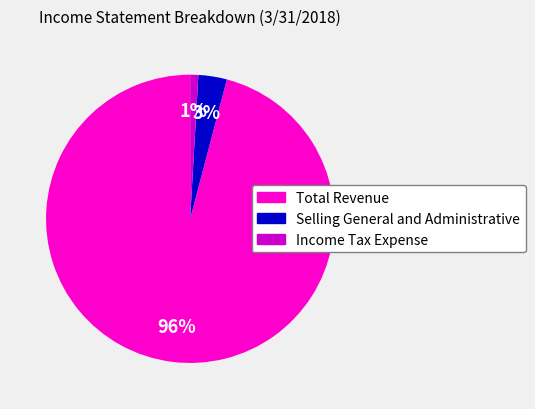

Which slice is the largest?

Total Revenue